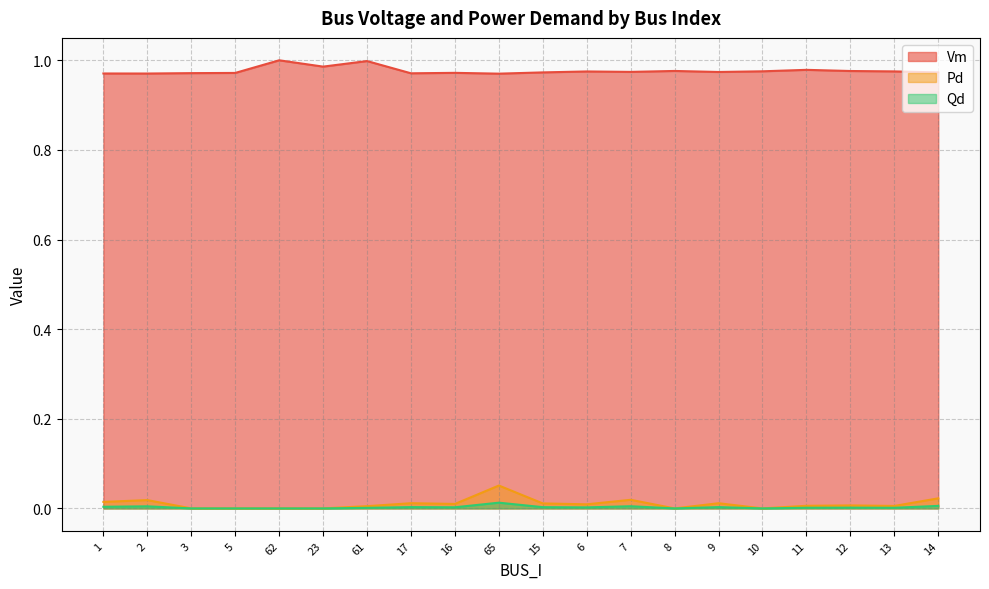

What is the label of the 12th point from the right?

16